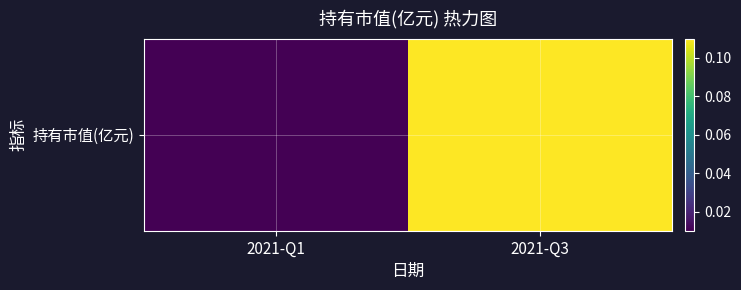

Rank the categories by value from highest to lowest.

2021-Q3, 2021-Q1